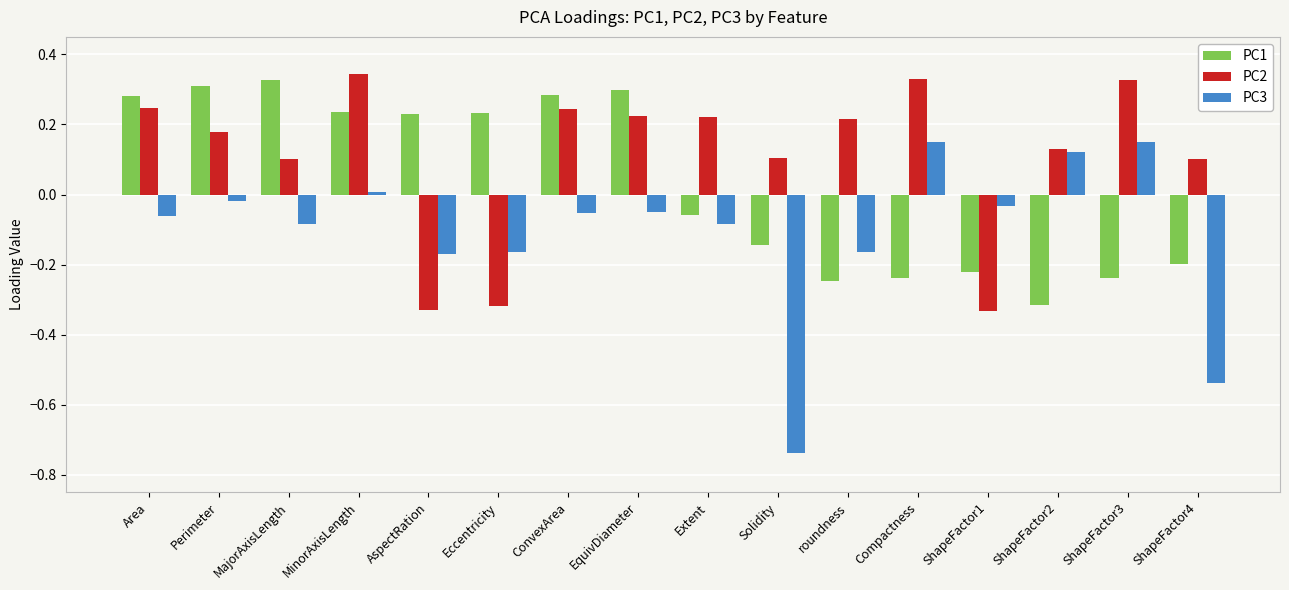

Which series has the largest range (max minus min)?

PC3